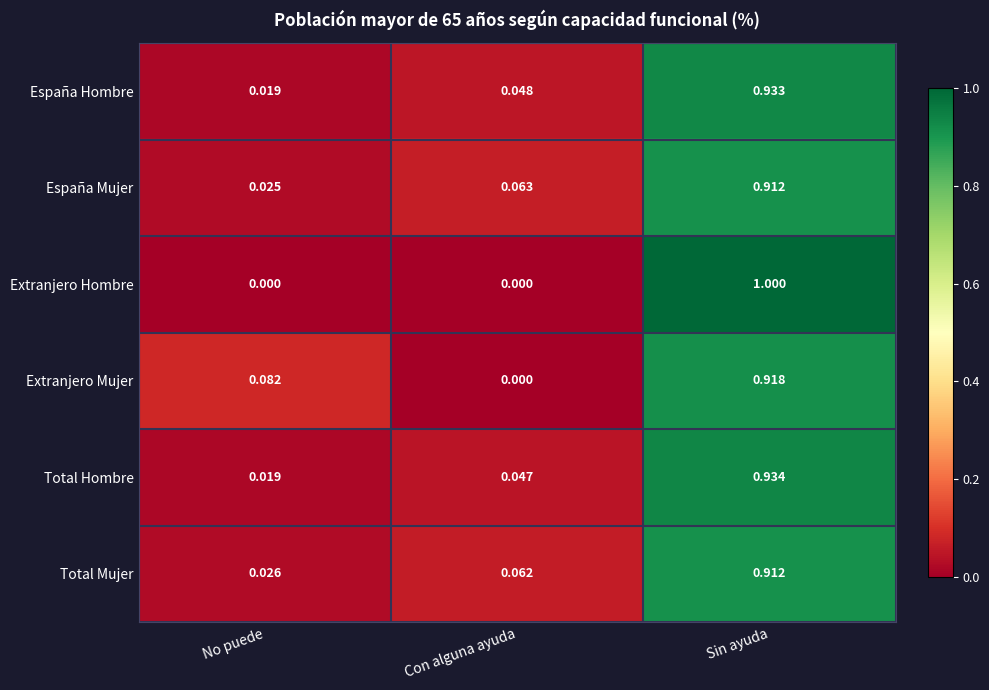

Which series has the widest spread of values?

Extranjero Hombre